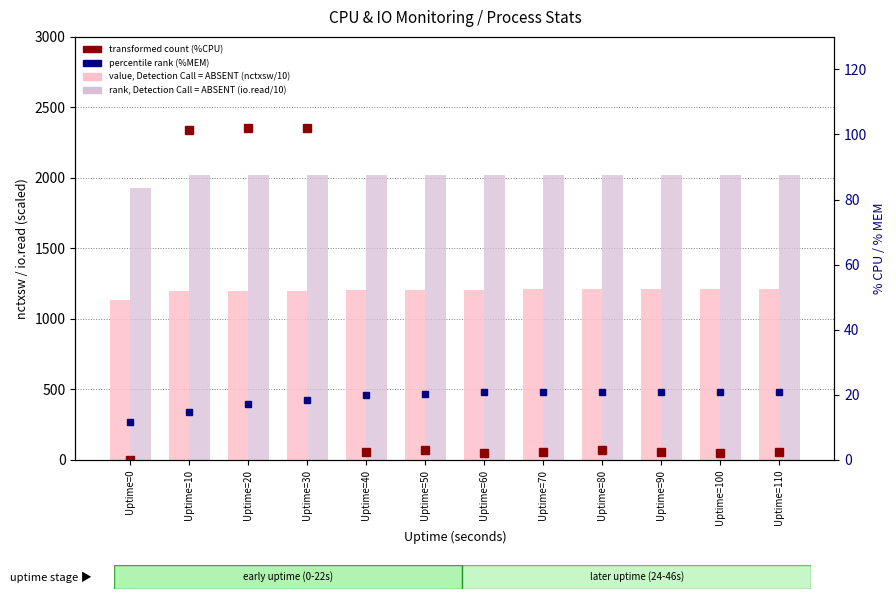

Which series has the largest total across all categories?

rank, Detection Call = ABSENT (io.read/10)